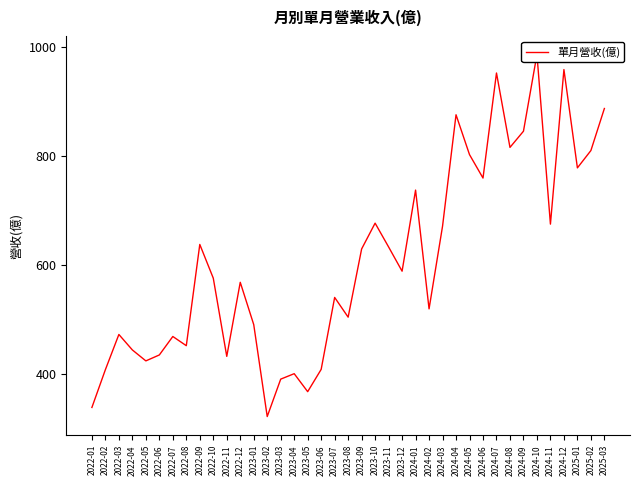

What is the sum of all values?

23663.5